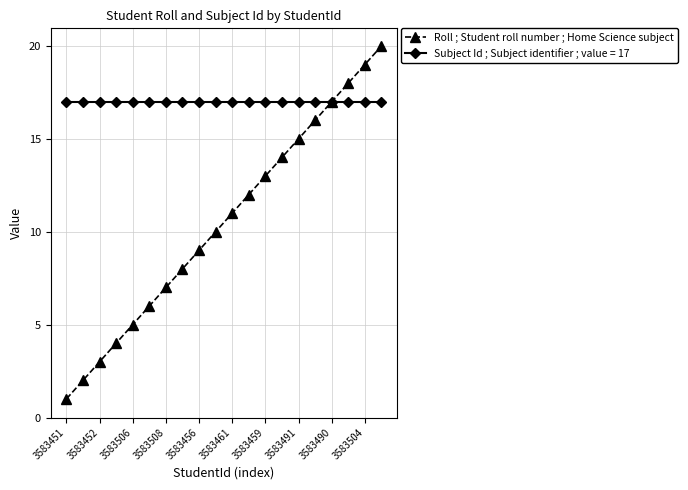

How many series are shown in this chart?

2